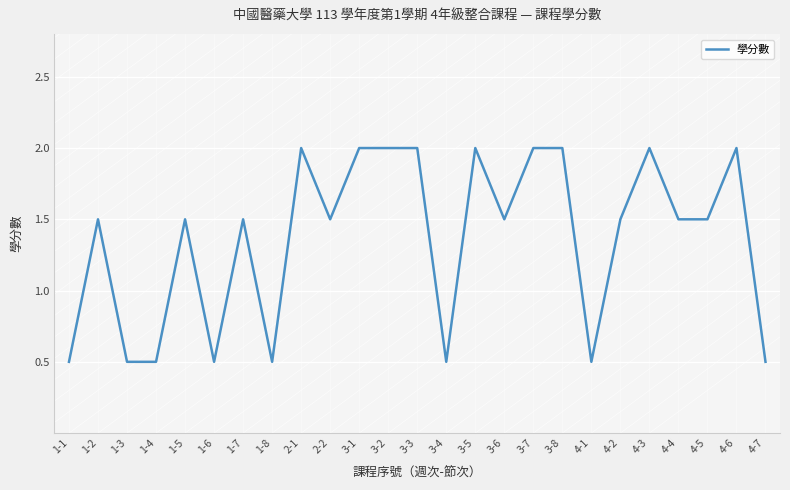

At which label does the data first exceed 1?

1-2